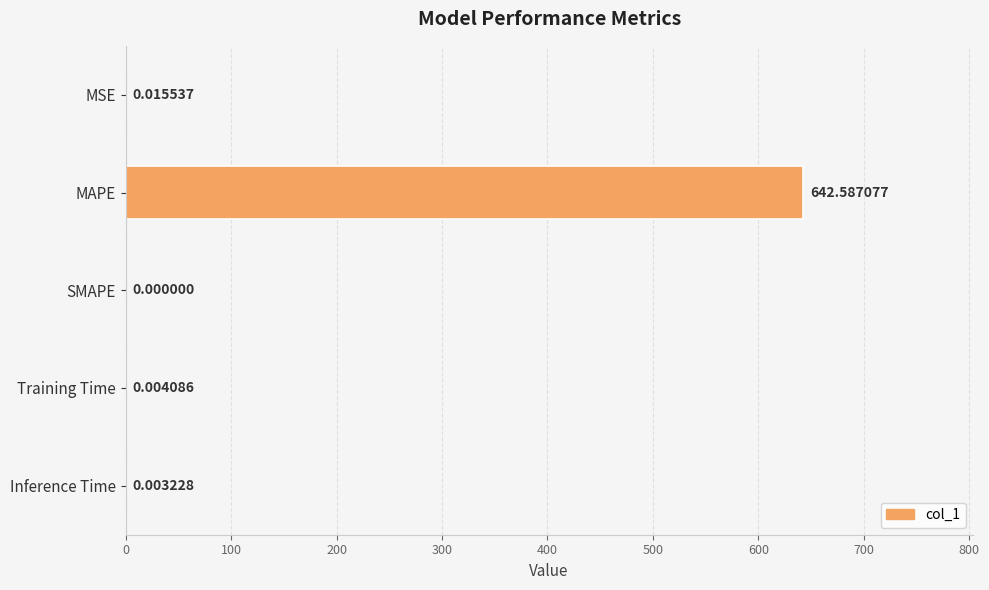

What is the sum of all values?

642.6